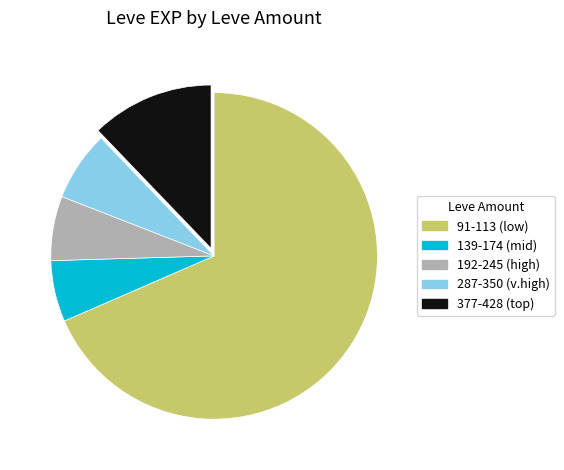

How many slices are in this pie chart?

5